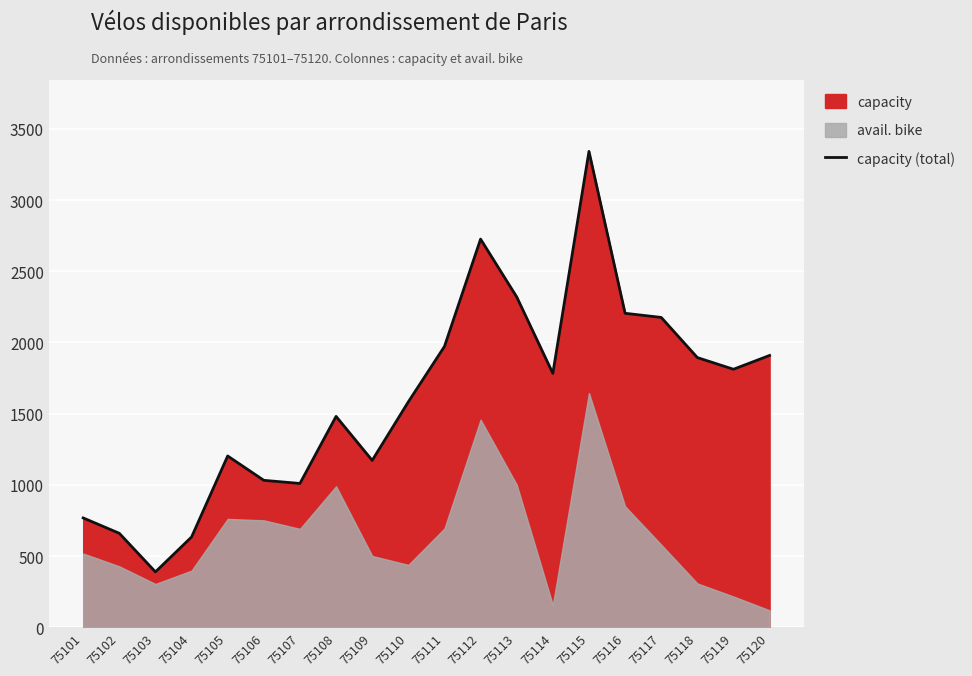

How many categories are shown in the chart?

20